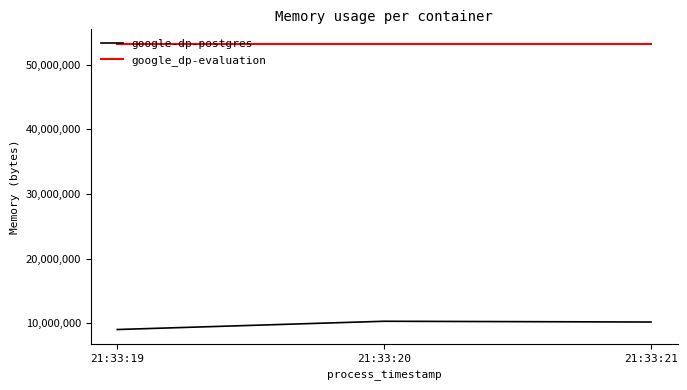

How many series are shown in this chart?

2